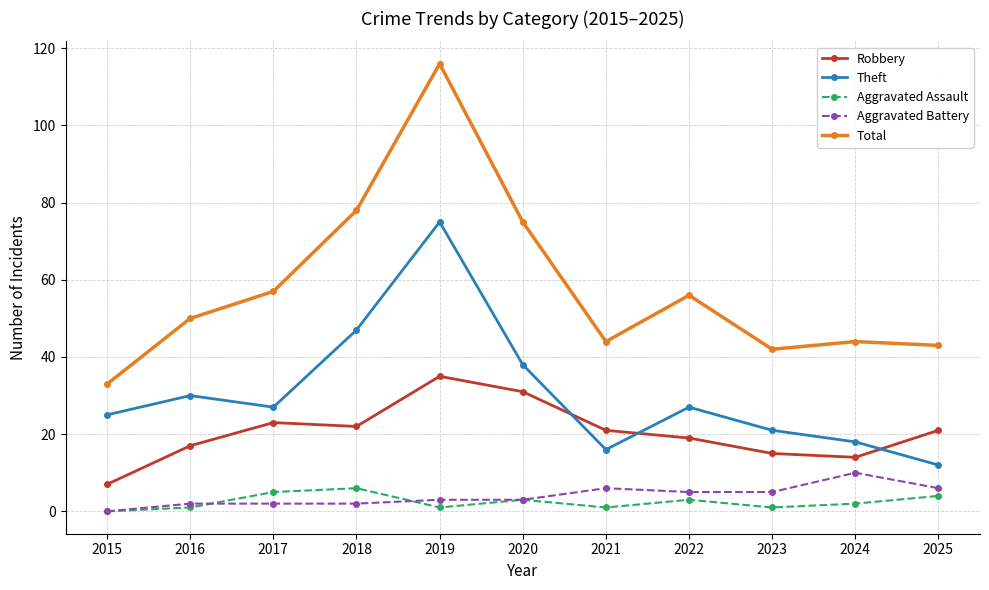

What is the difference between the maximum and minimum values in the Aggravated Battery series?

10